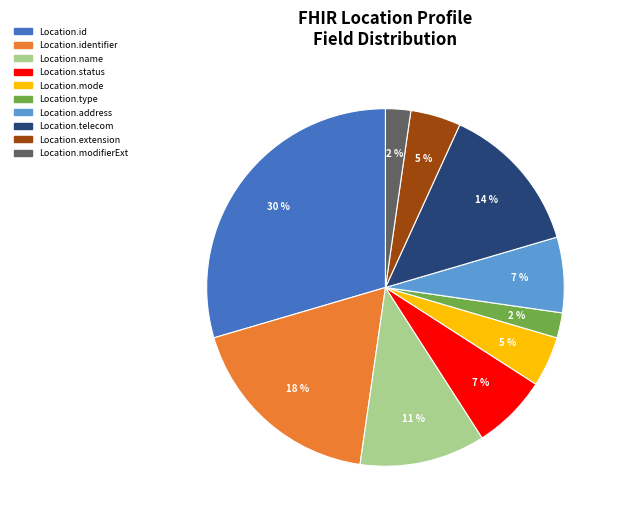

To the nearest percent, what is the average slice percentage?

10%